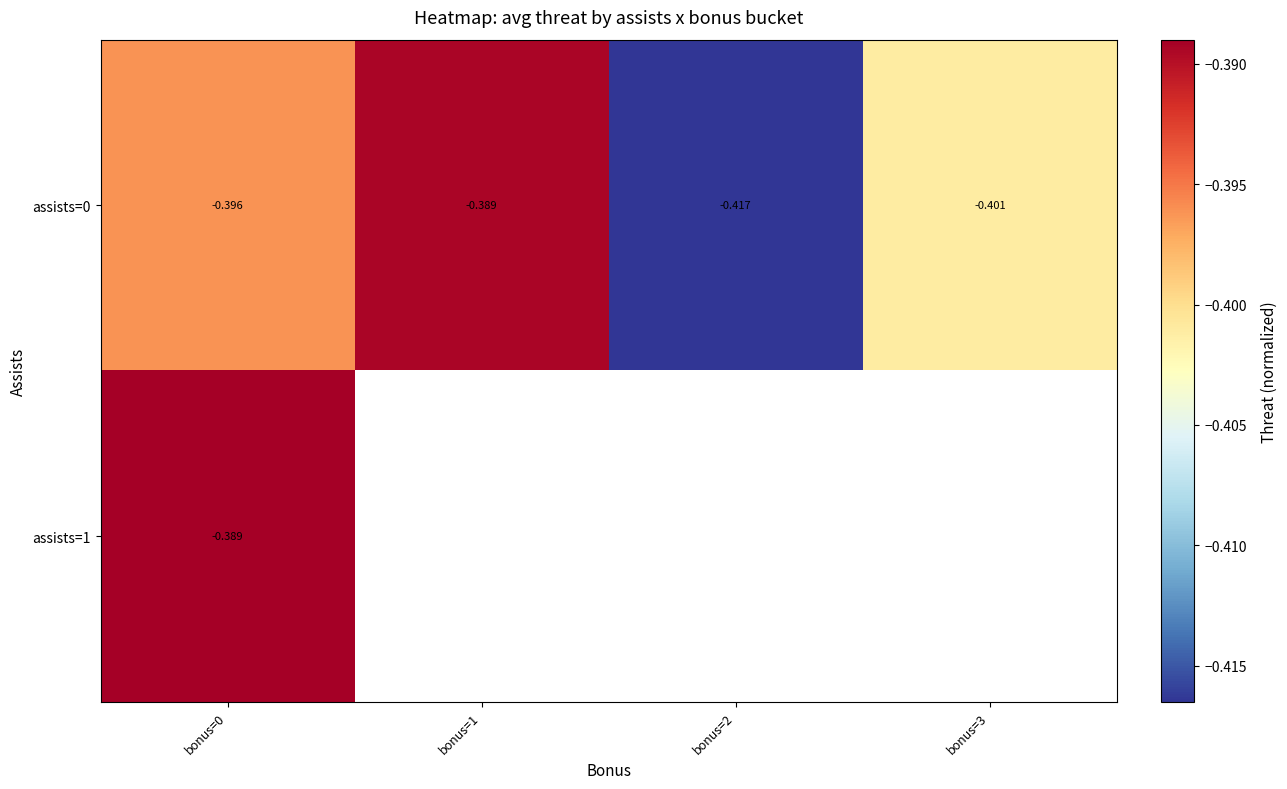

Is the value of assists=0 at bonus=3 greater than the value of assists=1 at bonus=0?

No